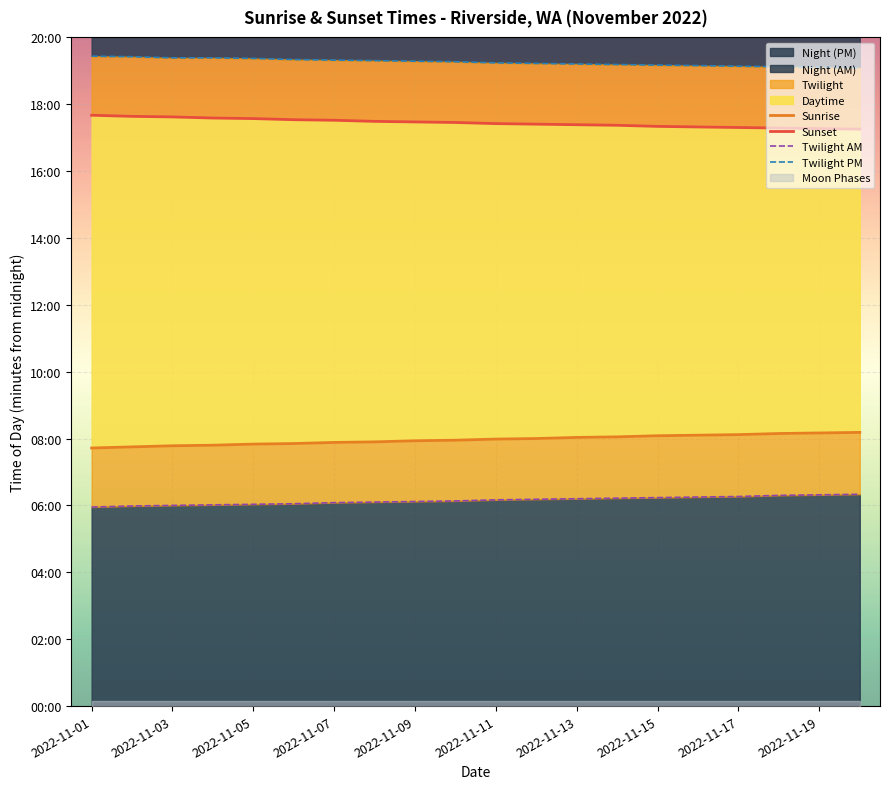

Rank the series at 2022-11-13 from lowest to highest value.

Twilight AM, Sunrise, Sunset, Twilight PM